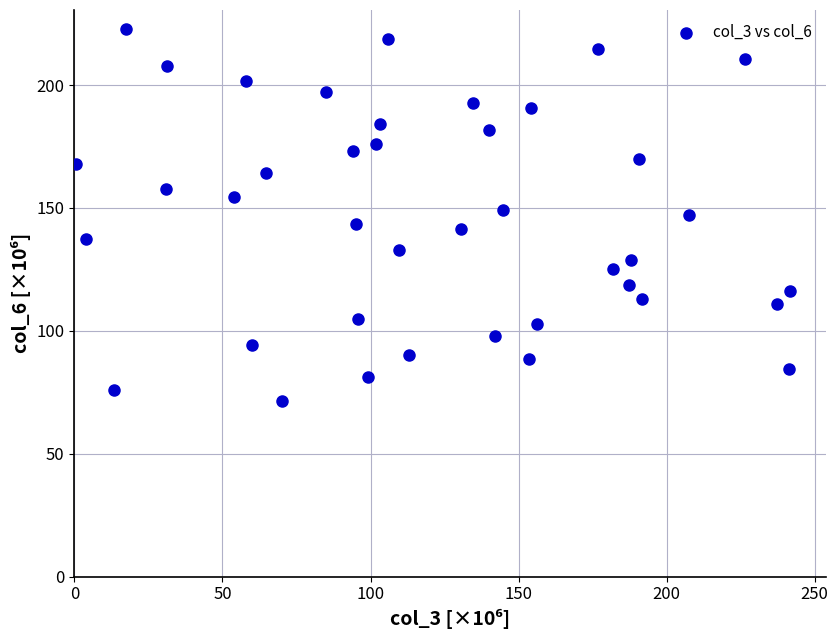

What is the range of X values (max minus min)?

241.1